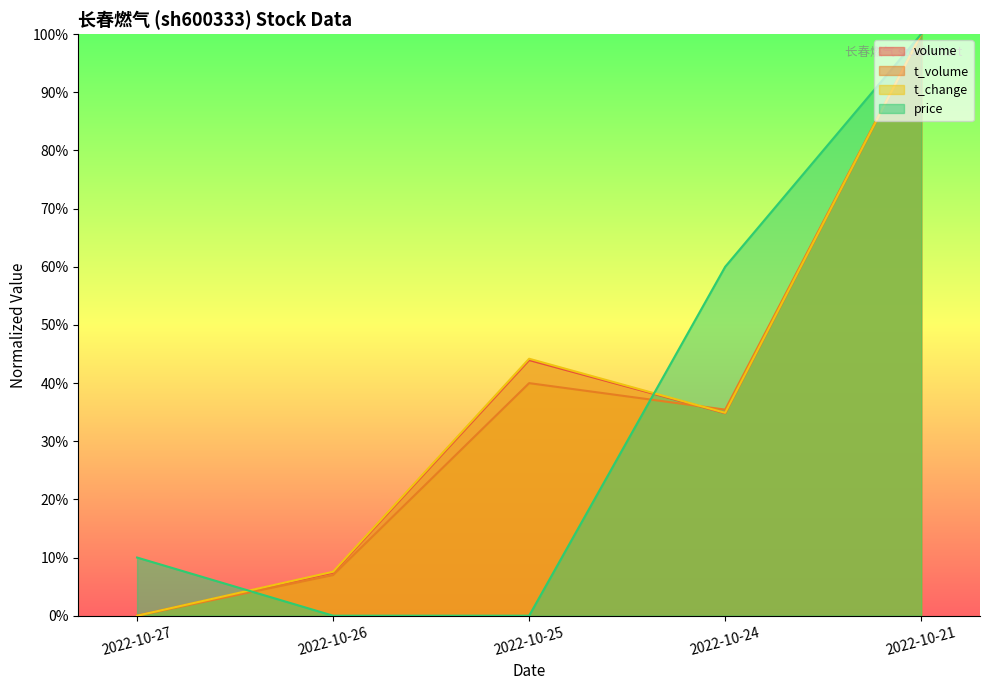

List the labels in order of t_volume value, largest first.

2022-10-21, 2022-10-25, 2022-10-24, 2022-10-26, 2022-10-27